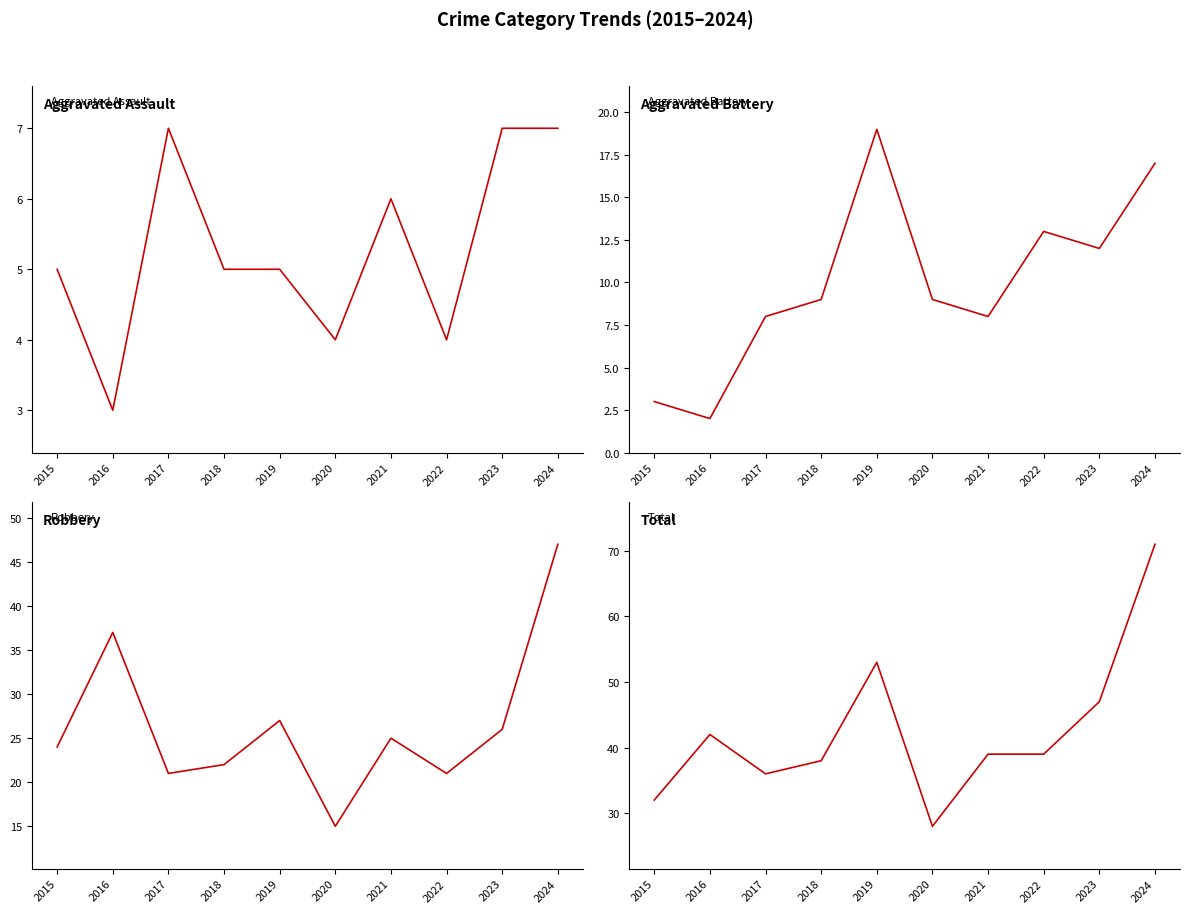

At which label does Total reach its minimum?

2020